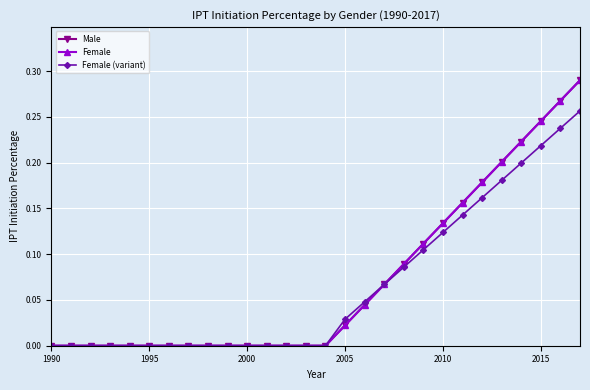

What is the difference between the maximum and minimum values in the Male series?

0.3